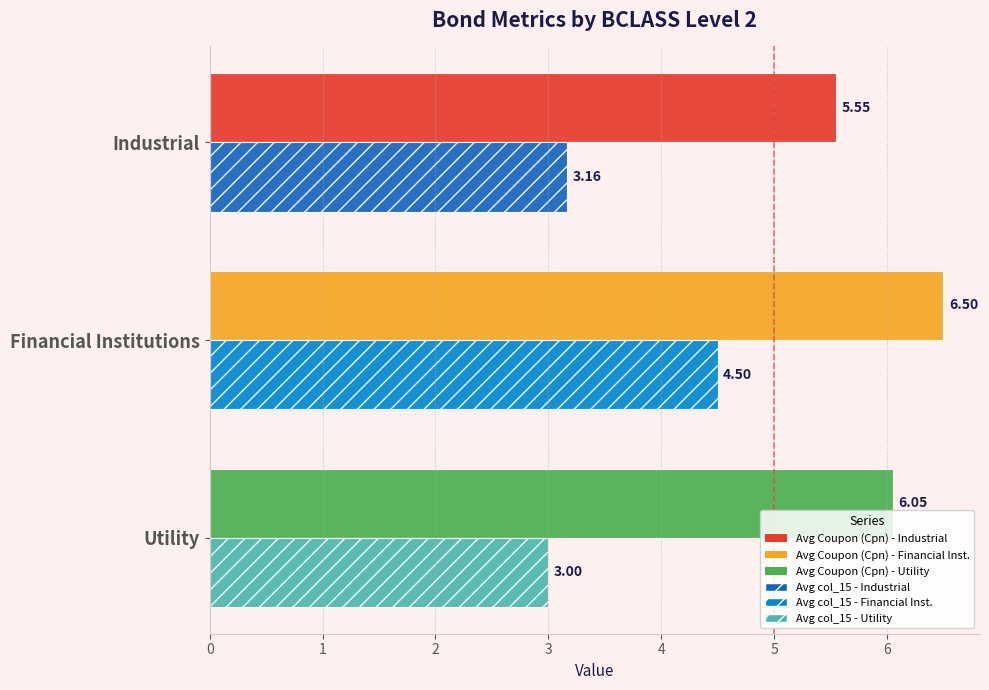

What is the spread (max minus min) of values at Industrial?

2.4